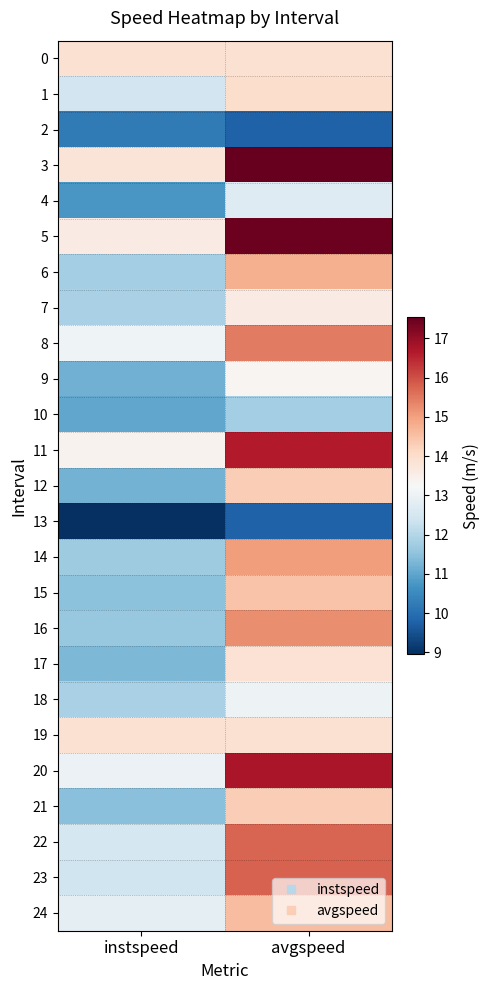

Reading right to left, what are all the values shown in this chart?

0: avgspeed=13.9	instspeed=13.9
1: avgspeed=14.0	instspeed=12.4
2: avgspeed=9.8	instspeed=10.2
3: avgspeed=17.5	instspeed=13.8
4: avgspeed=12.7	instspeed=10.8
5: avgspeed=17.5	instspeed=13.6
6: avgspeed=14.8	instspeed=11.8
7: avgspeed=13.6	instspeed=11.8
8: avgspeed=15.5	instspeed=13.1
9: avgspeed=13.3	instspeed=11.2
10: avgspeed=11.8	instspeed=11.0
11: avgspeed=16.6	instspeed=13.4
12: avgspeed=14.3	instspeed=11.2
13: avgspeed=9.8	instspeed=9.0
14: avgspeed=15.0	instspeed=11.7
15: avgspeed=14.5	instspeed=11.5
16: avgspeed=15.2	instspeed=11.6
17: avgspeed=13.9	instspeed=11.3
18: avgspeed=13.0	instspeed=11.9
19: avgspeed=13.9	instspeed=13.9
20: avgspeed=16.7	instspeed=13.0
21: avgspeed=14.3	instspeed=11.5
22: avgspeed=15.7	instspeed=12.5
23: avgspeed=15.8	instspeed=12.4
24: avgspeed=14.6	instspeed=12.8